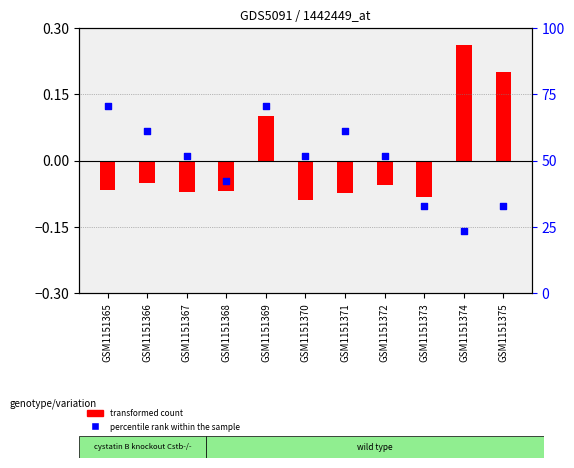

Approximately how many times larger is the value at GSM1151370 compared to GSM1151374?

2.2